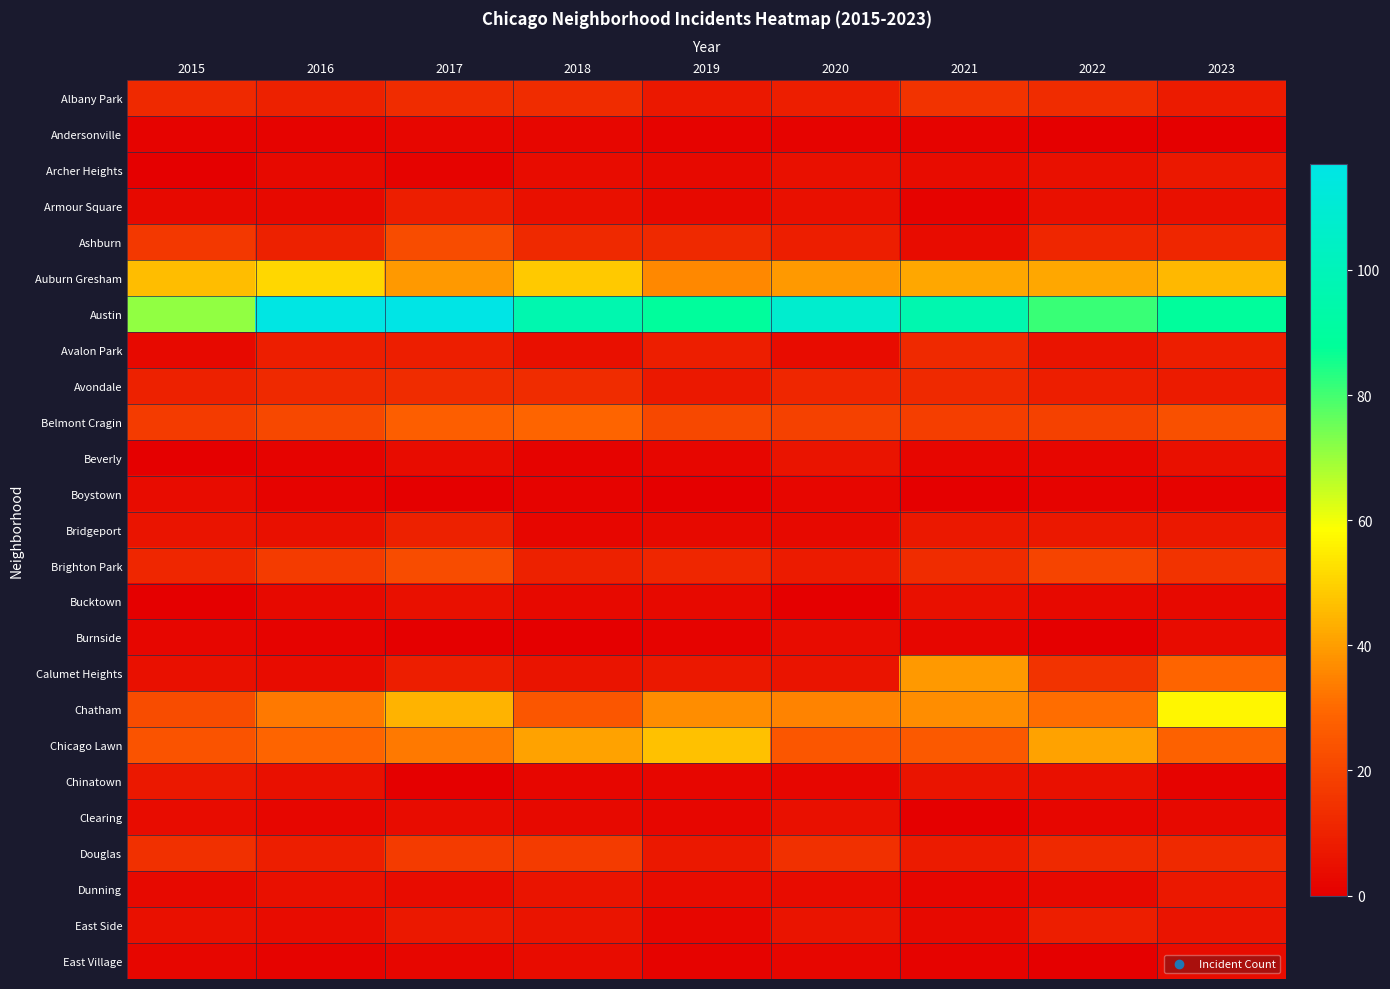

Rank the series at 2015 from lowest to highest value.

Archer Heights, Beverly, Bucktown, Andersonville, Burnside, East Village, Armour Square, Avalon Park, Dunning, Boystown, Clearing, Calumet Heights, East Side, Bridgeport, Chinatown, Avondale, Brighton Park, Albany Park, Douglas, Ashburn, Belmont Cragin, Chatham, Chicago Lawn, Auburn Gresham, Austin